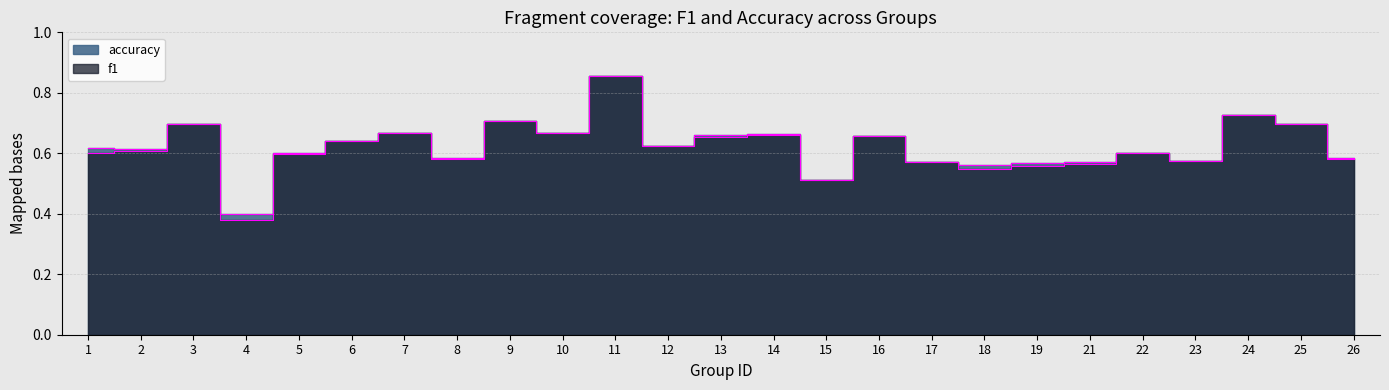

In accuracy, how many points are lower than both neighbors (excluding endpoints)?

8